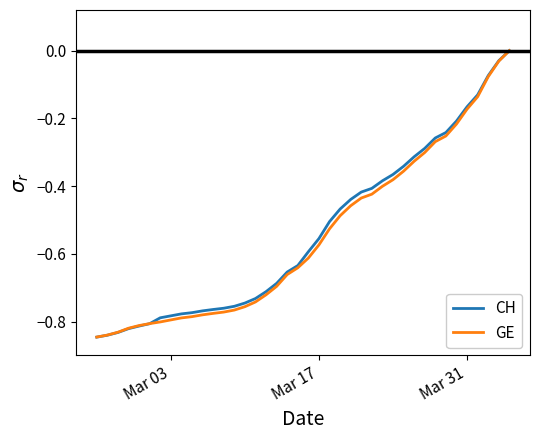

Which series has the largest range (max minus min)?

CH